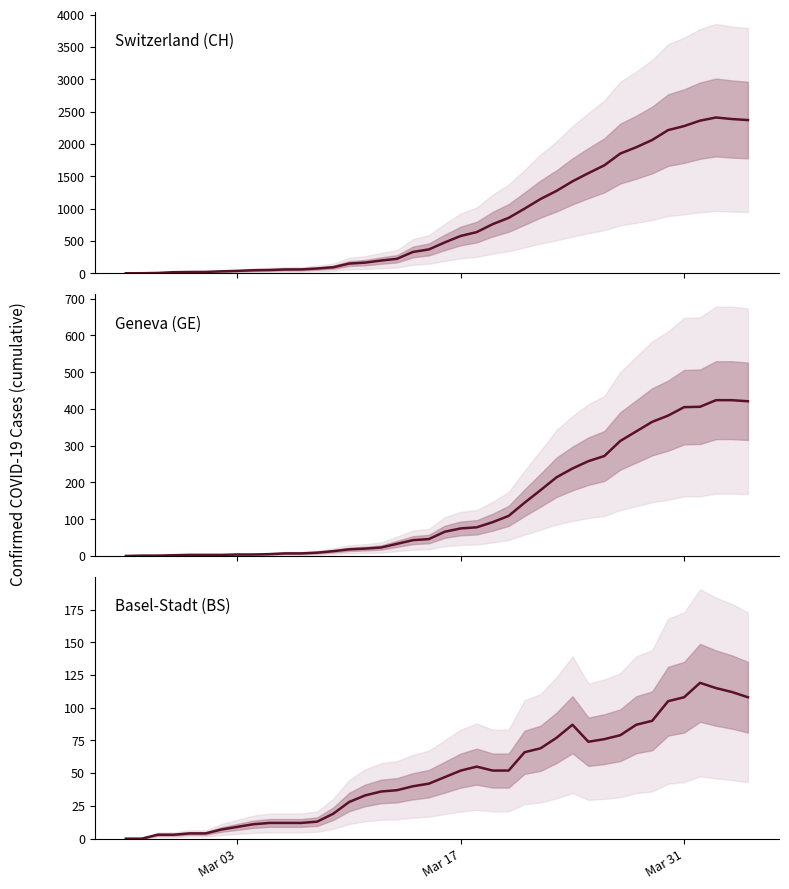

What is the value of the Geneva (GE) point at the 16th from the left?

20